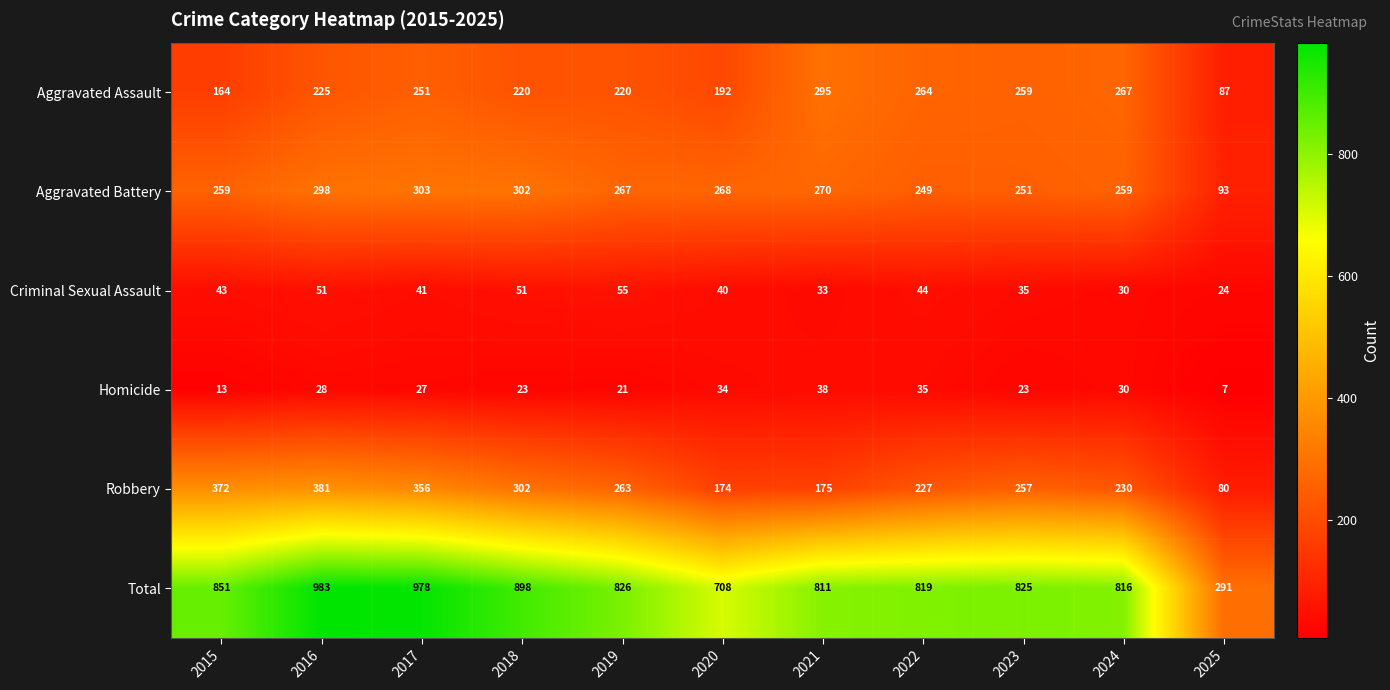

How many values in the Robbery series are below 257?

5